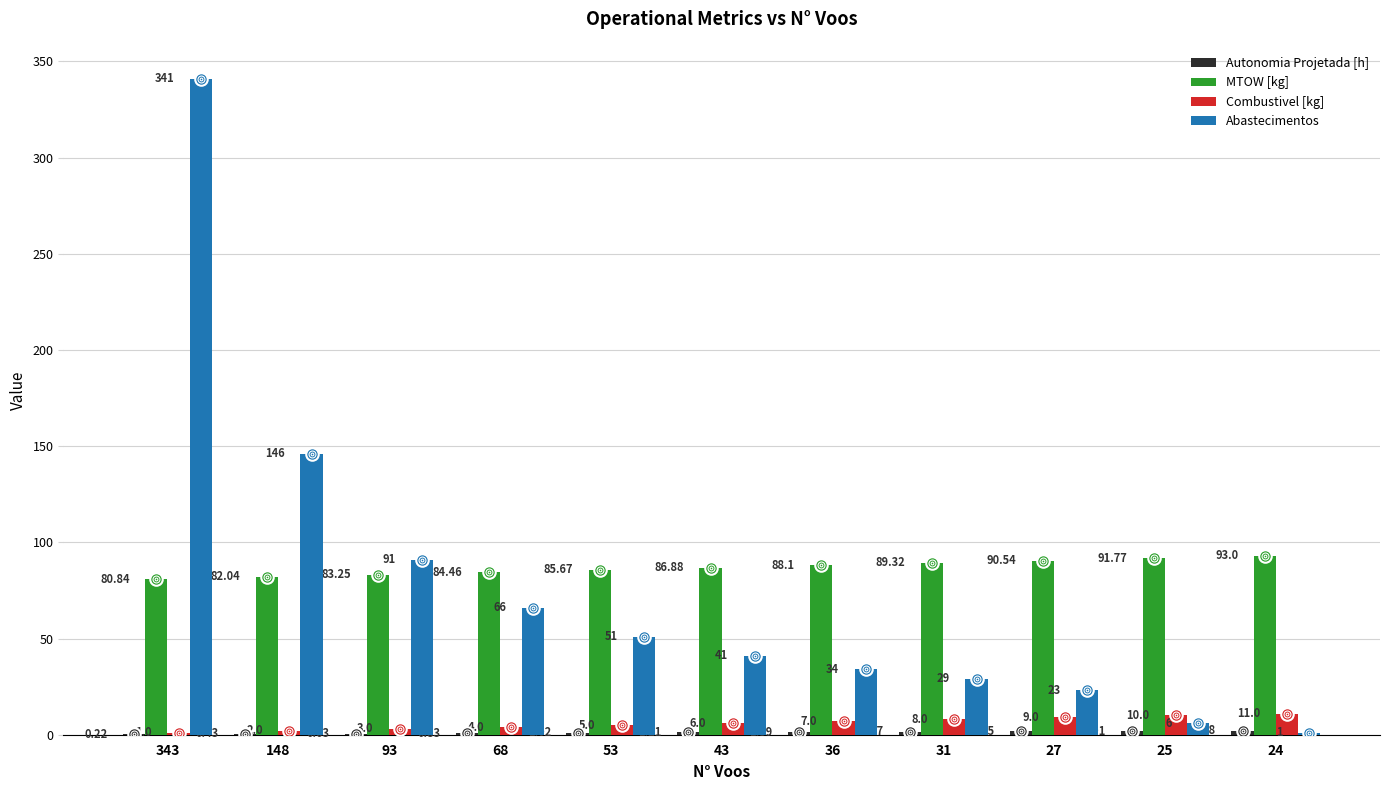

Which series has the largest range (max minus min)?

Abastecimentos